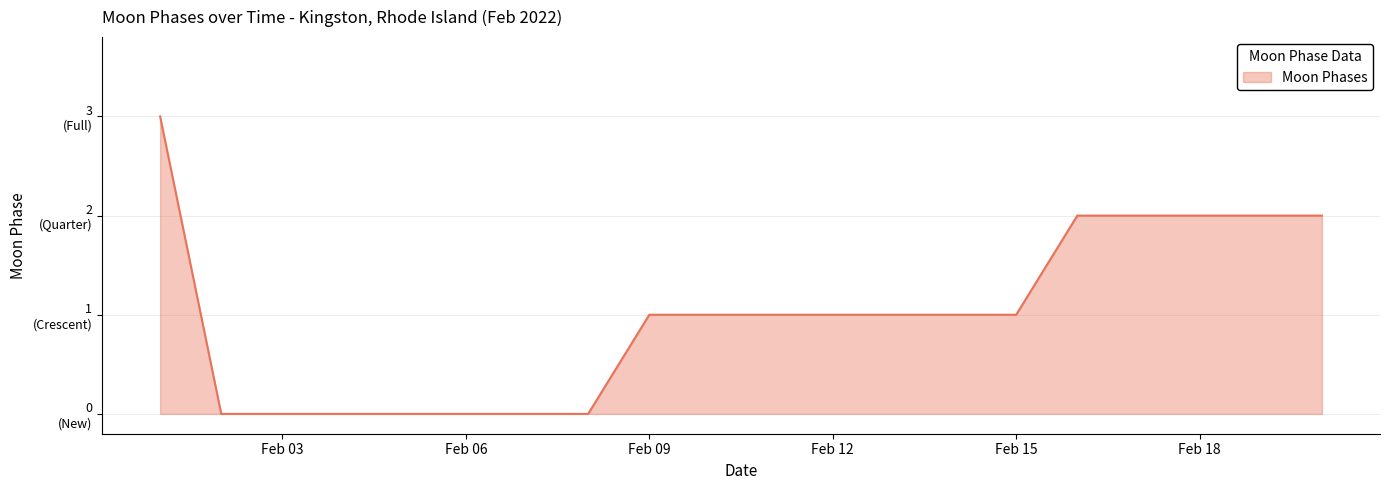

Count the values in the range 0 to 2.

19